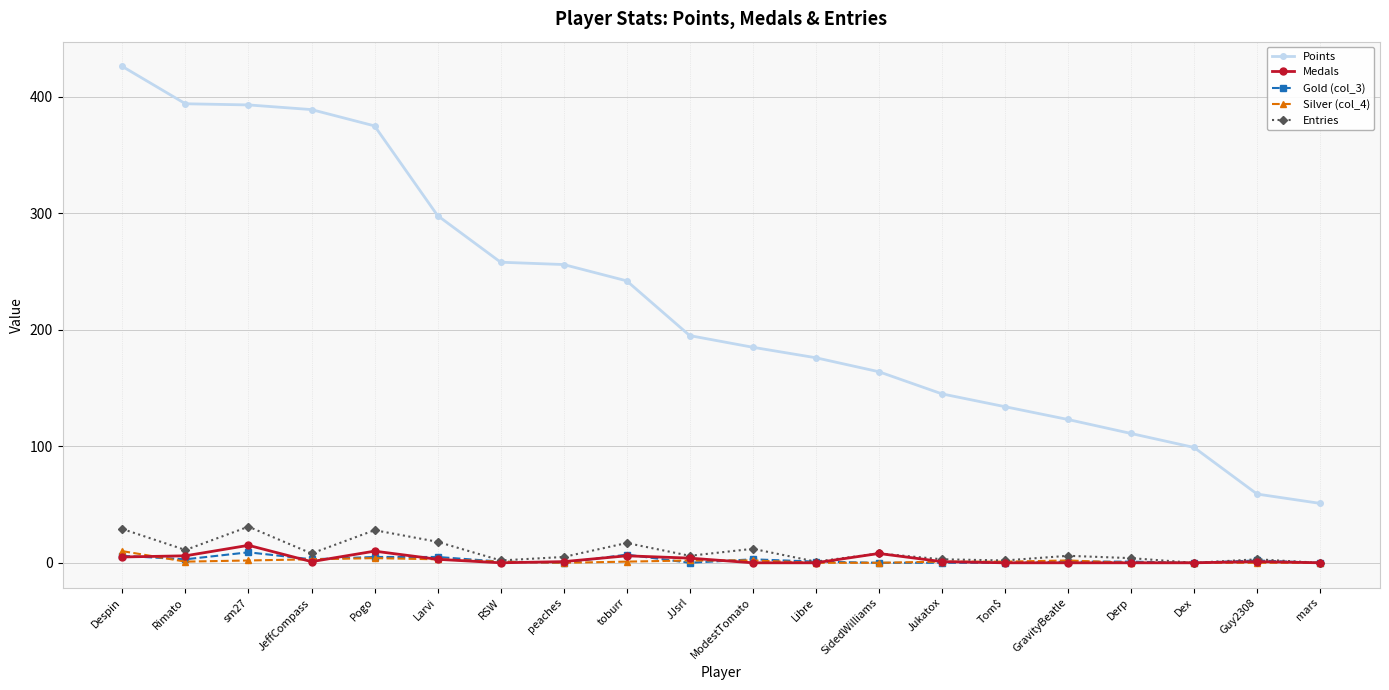

Does the chart display data point markers on the line(s)?

Yes